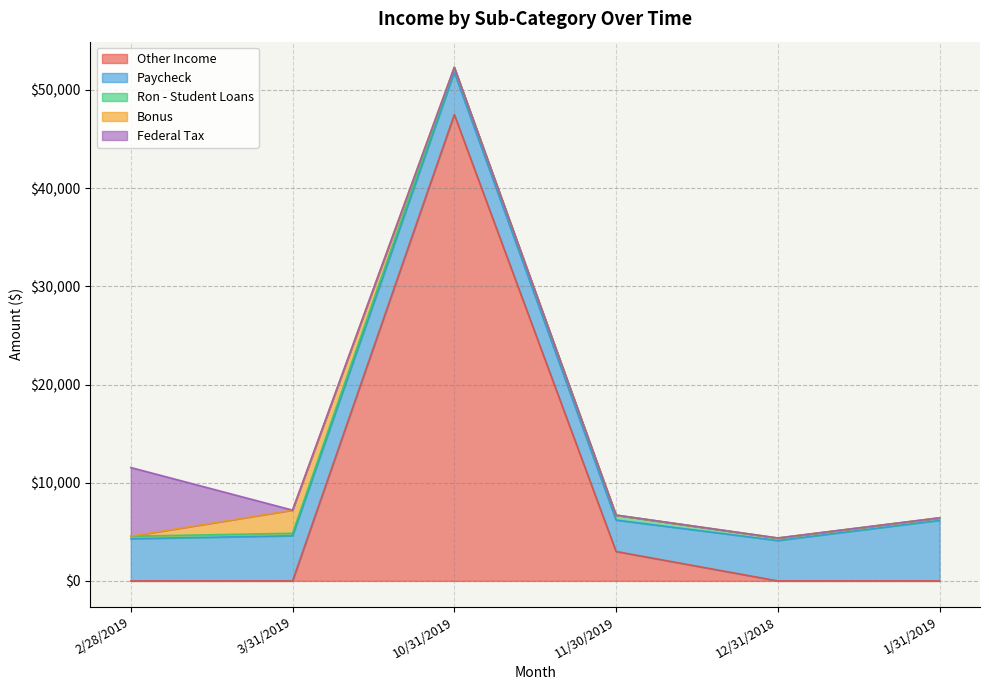

Which category has the lowest value in the Paycheck series?

11/30/2019